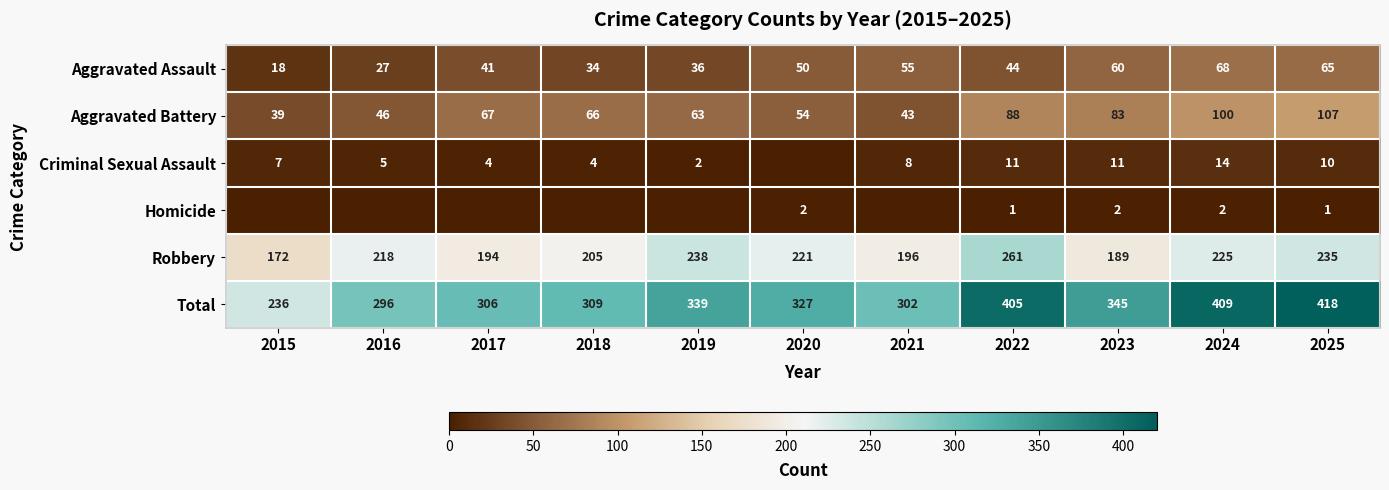

What is the maximum value shown in the chart?

418